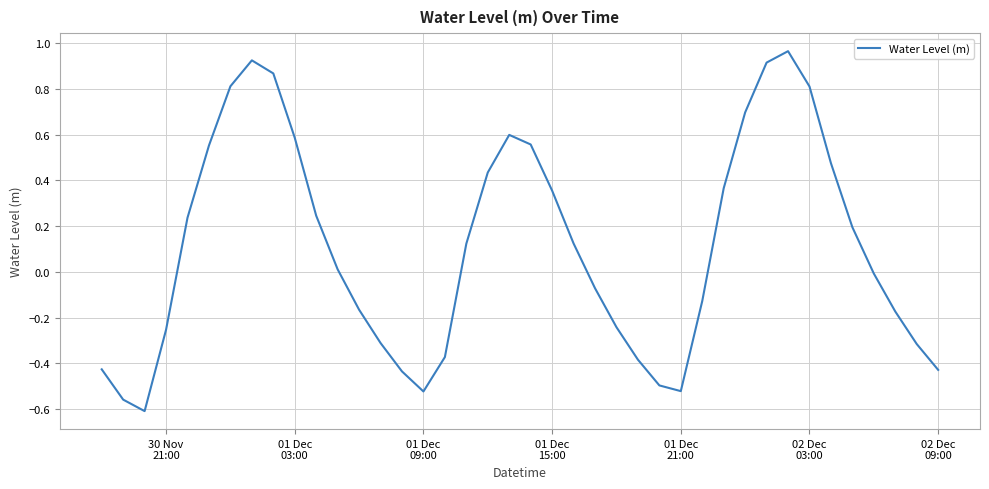

What is the difference between the maximum and minimum values?

1.6